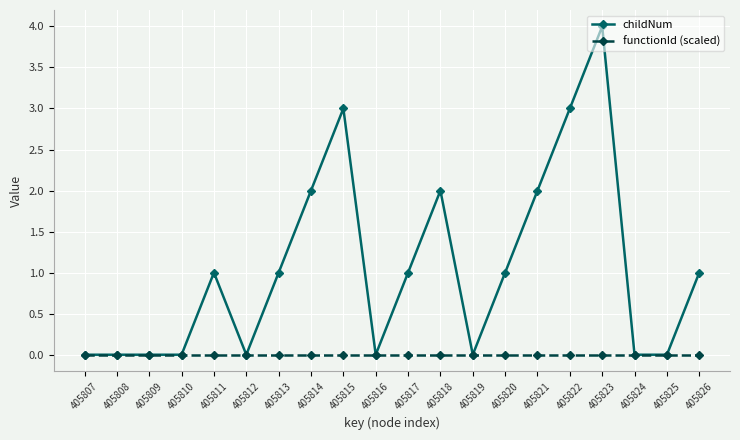

Is the value of functionId (scaled) at 405823 greater than the value of childNum at 405811?

No